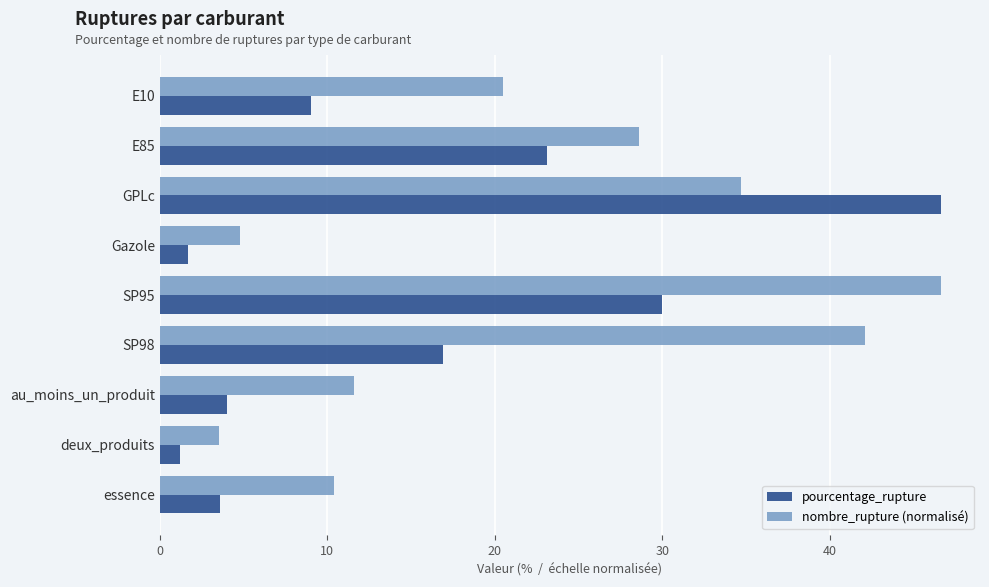

Is the value of pourcentage_rupture at E85 greater than the value of nombre_rupture (normalisé) at SP98?

No